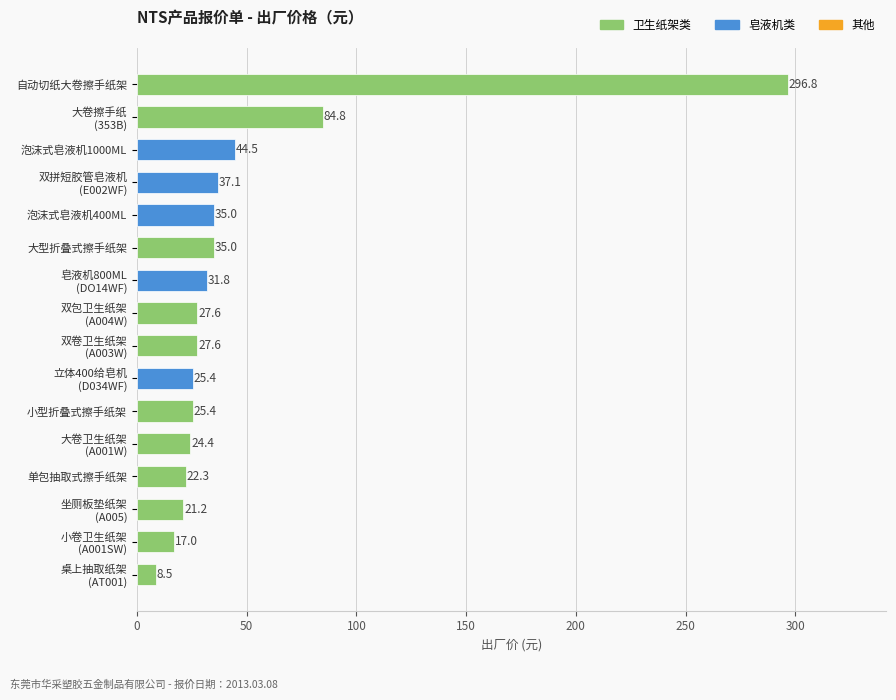

The value at 单包抽取式擦手纸架 is 38.0. True or false?

False